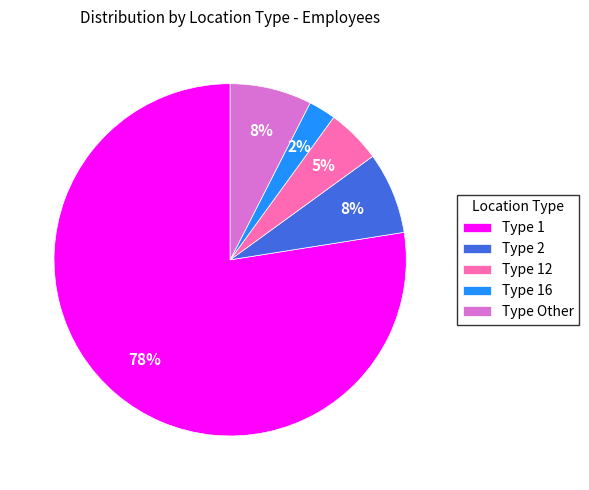

How many segments does this pie chart have?

5